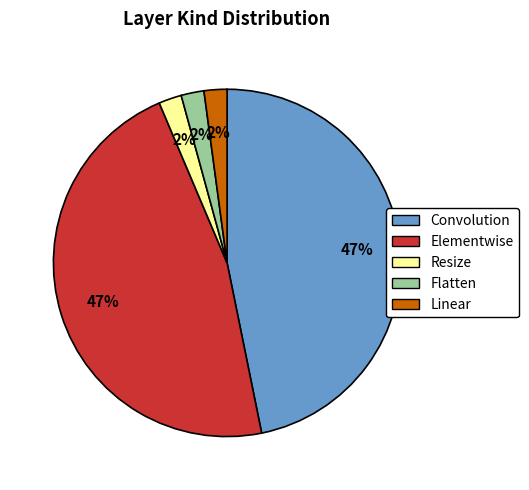

Between Flatten and Elementwise, which is larger?

Elementwise